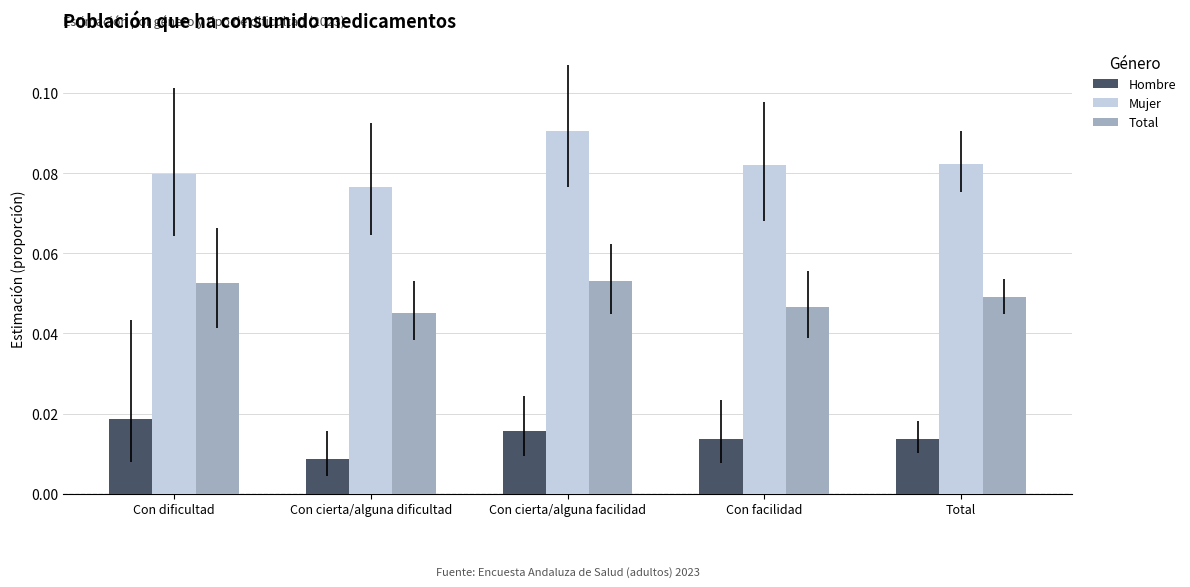

Count the number of categories in the chart.

5